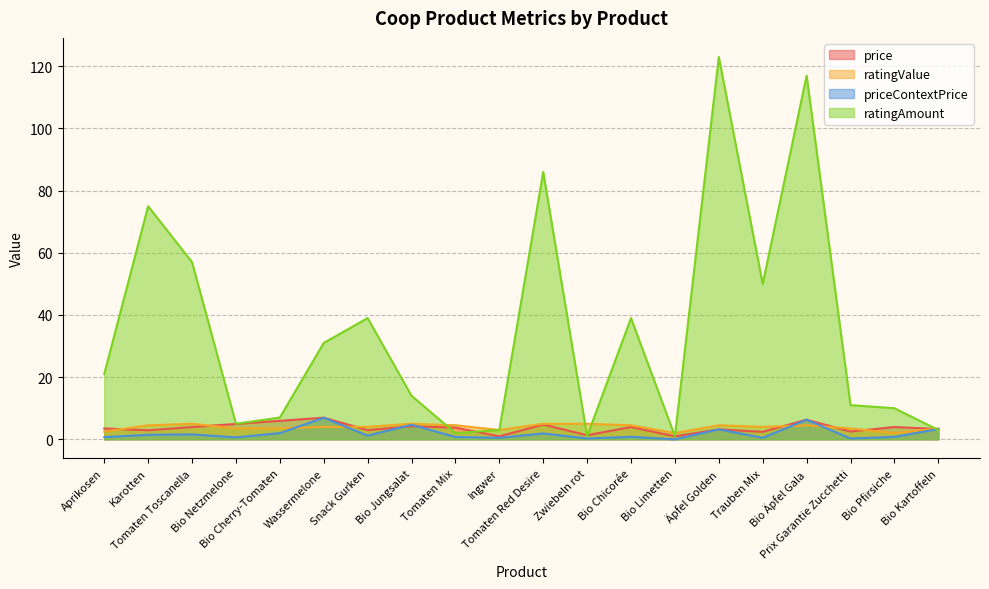

What is the sum of all ratingAmount values?

695.0